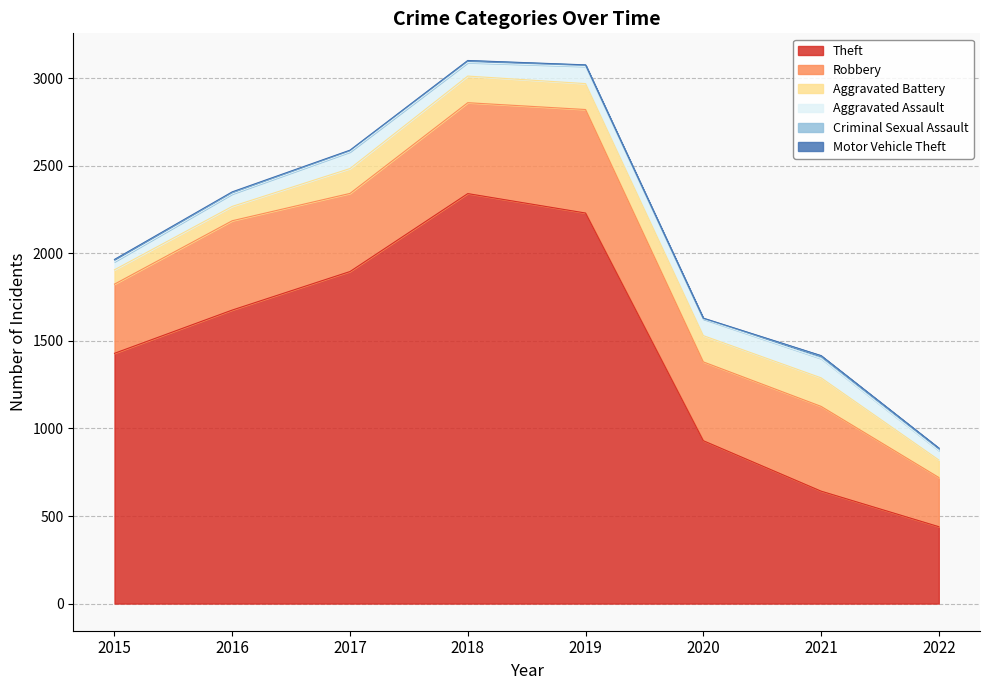

Where is the first local minimum for Aggravated Assault?

2018